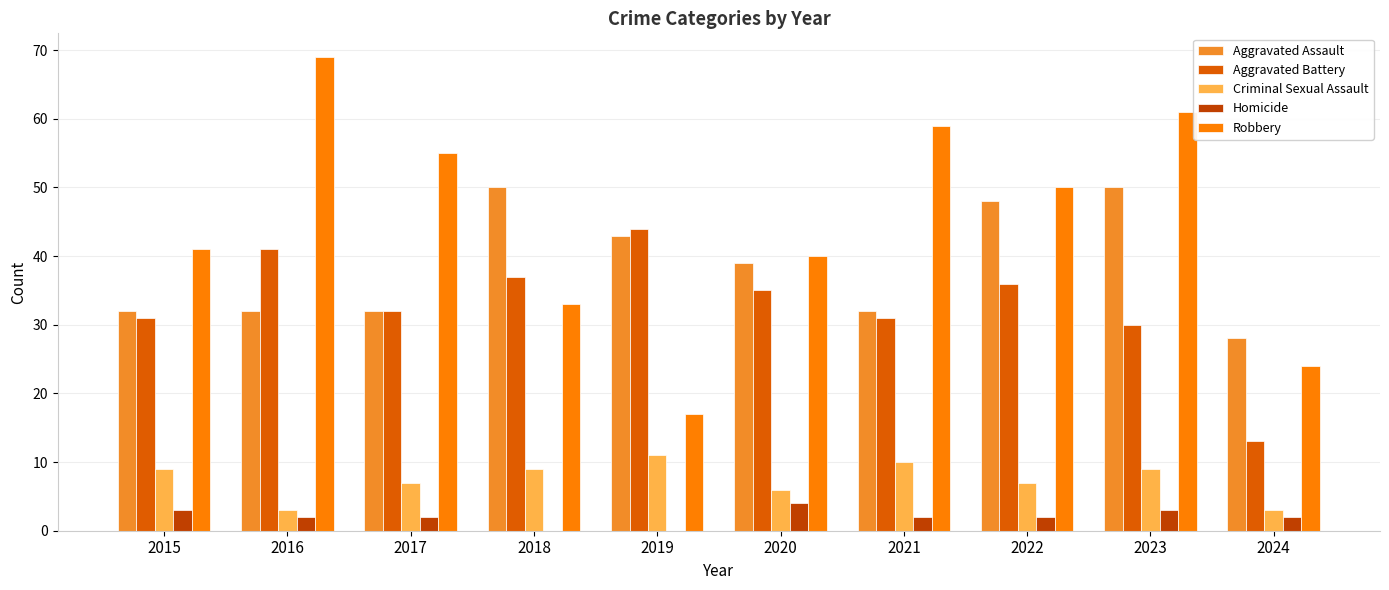

Is it true that Criminal Sexual Assault equals 2 at 2021?

False